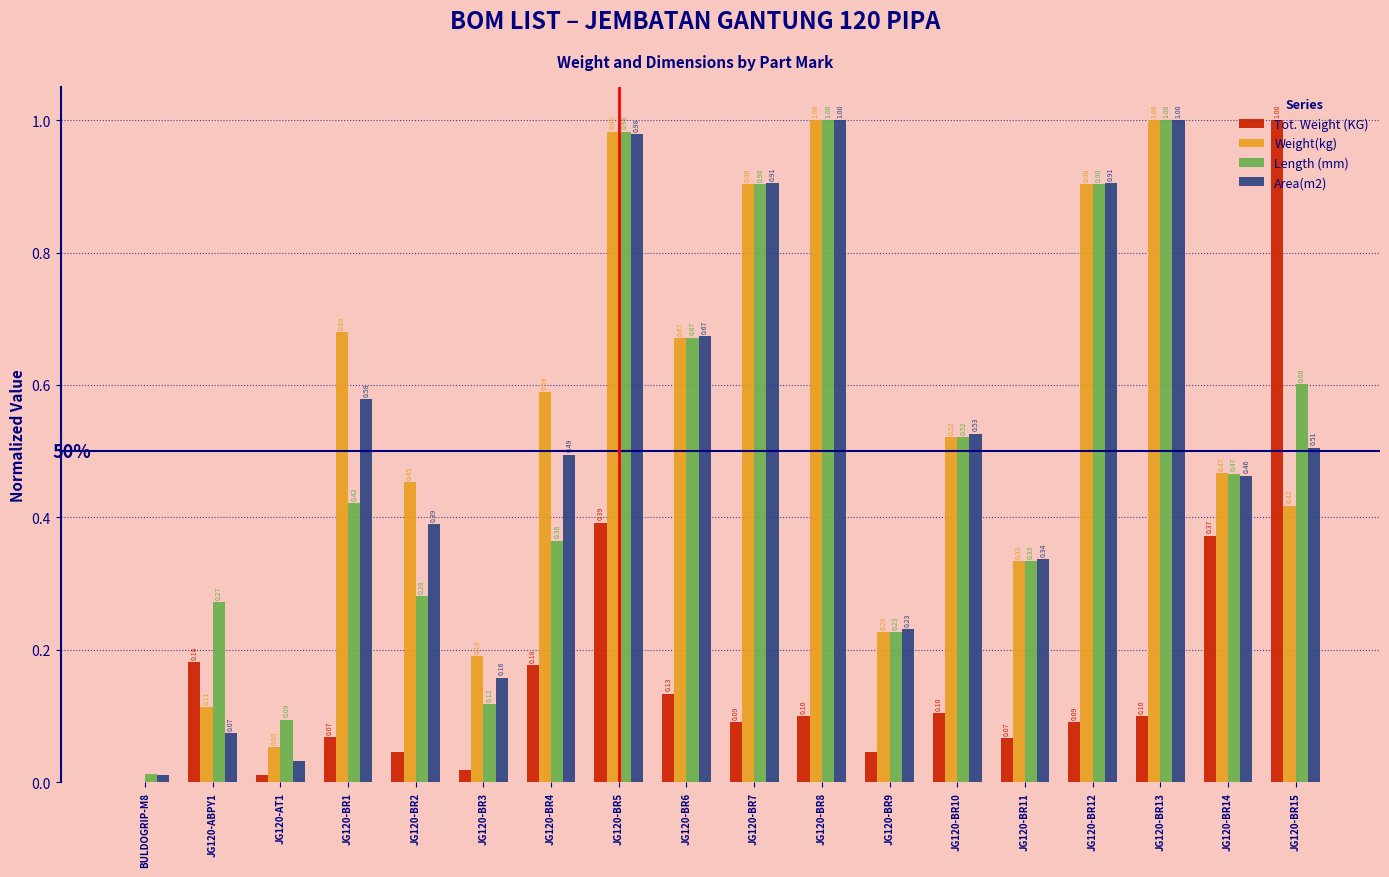

Is the value of Length (mm) at JG120-BR15 greater than the value of Weight(kg) at JG120-BR2?

Yes